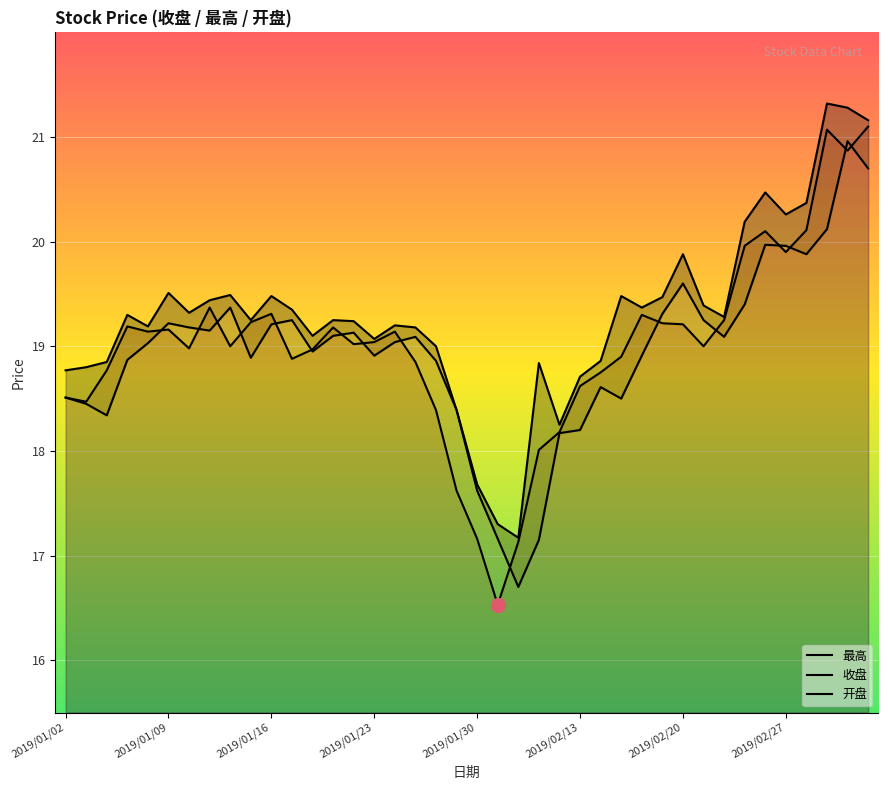

What value does the 开盘 series have at 2019/02/28?

19.9